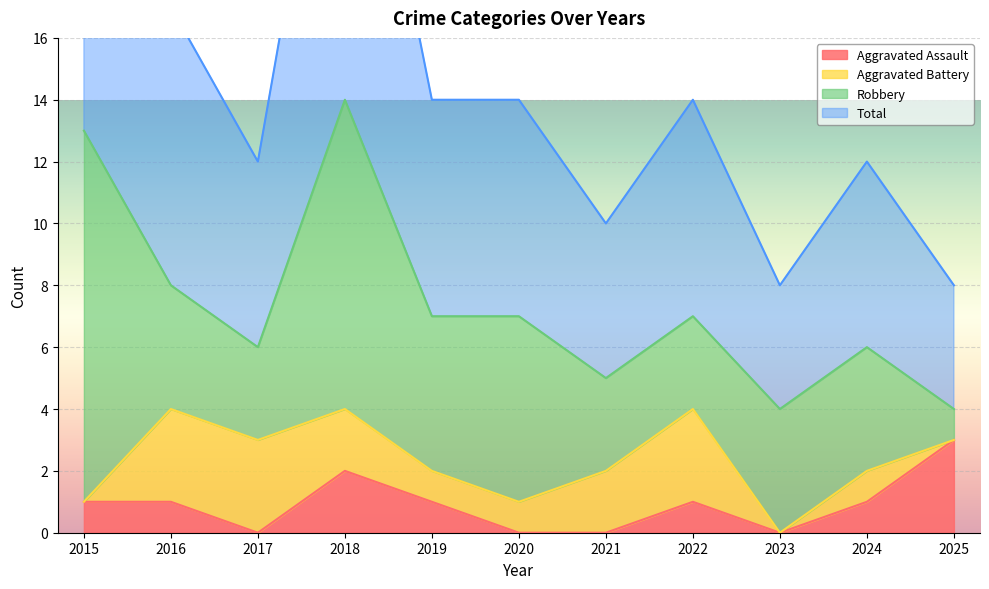

True or false: Aggravated Assault and Total cross at least once.

False